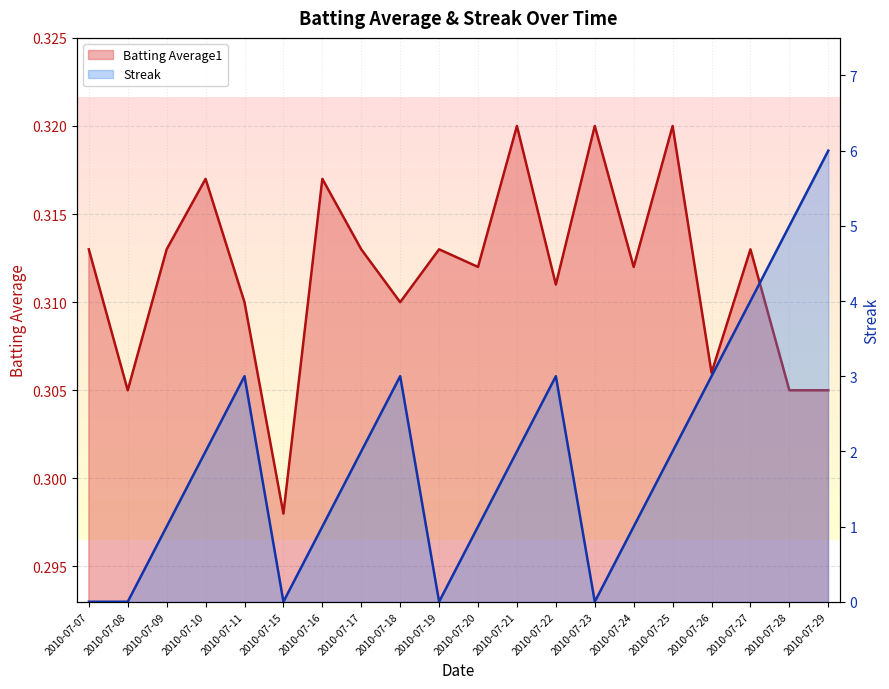

What is the value of the Streak point at the 3rd from the left?

1.0